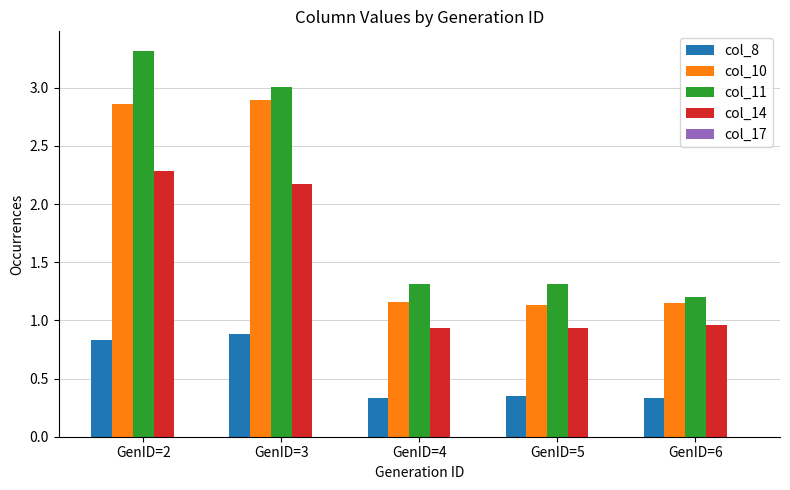

The col_10 series shows 2.9 at GenID=2. True or false?

True